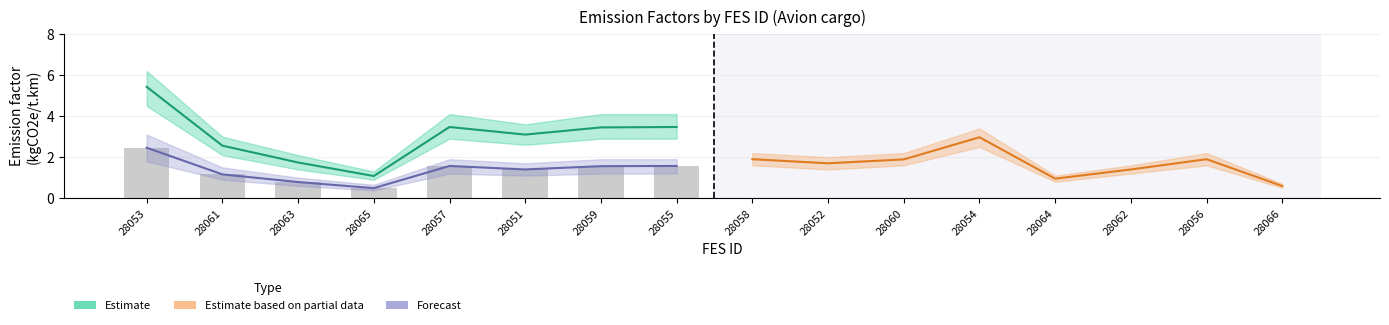

Does the chart contain stacked bars?

No